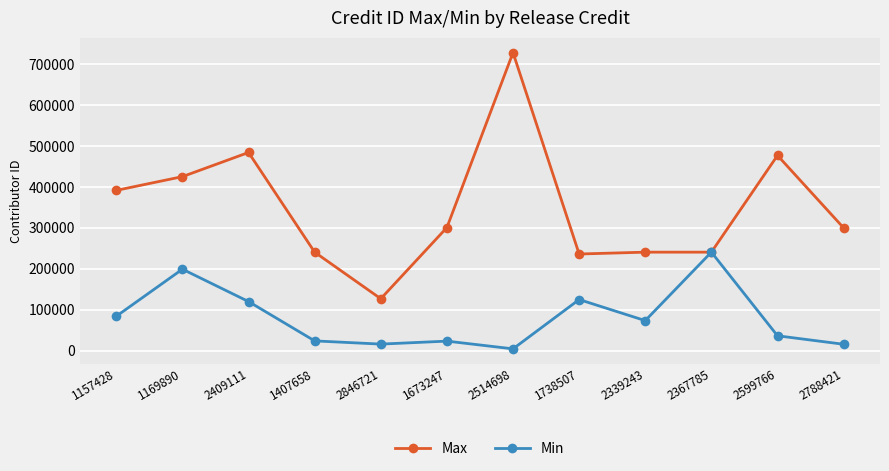

At which category does Max reach its first local peak?

2409111